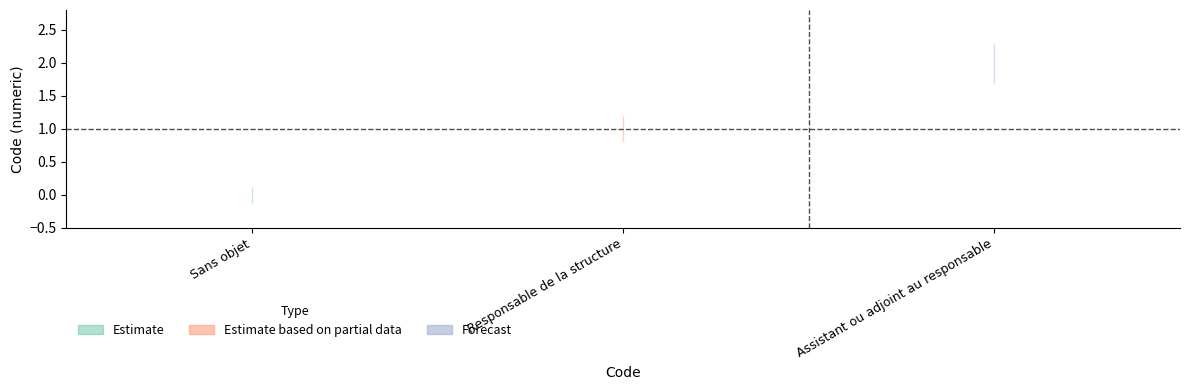

What is the value of the Estimate_hi point at the 3rd from the left?

2